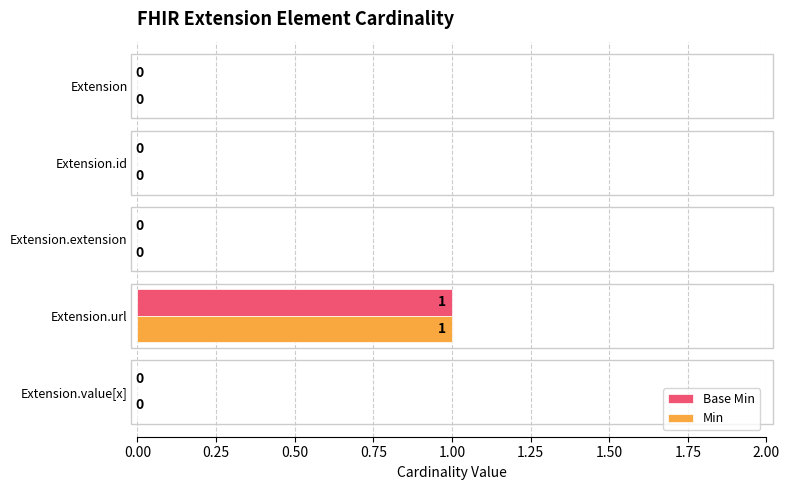

At which label does Min reach its peak?

Extension.url